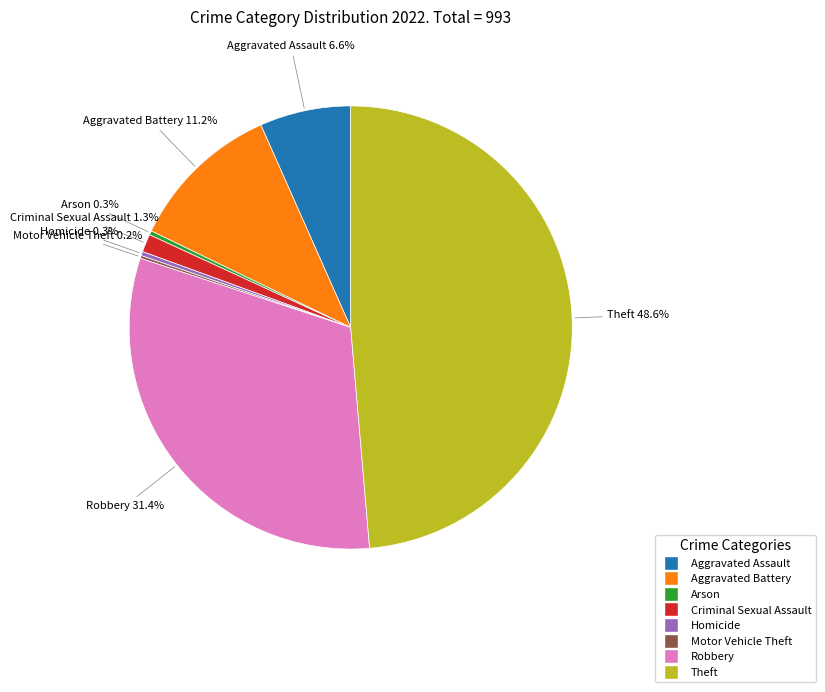

Which category has the biggest portion of the pie?

Theft